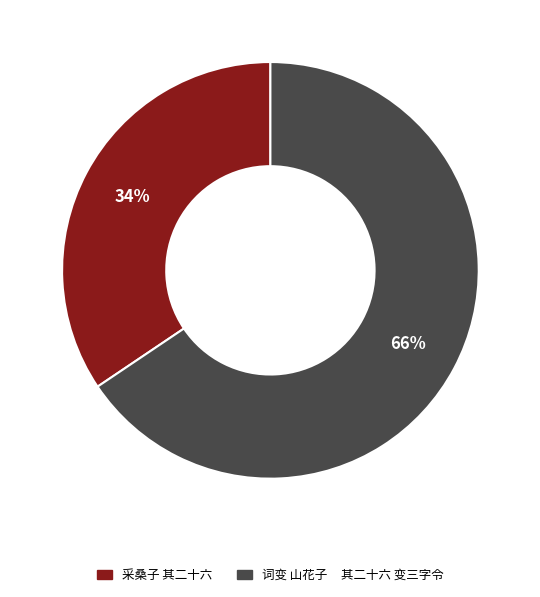

To the nearest percent, what is the combined percentage of 词变 山花子 其二十六 变三字令 and 采桑子 其二十六?

100%